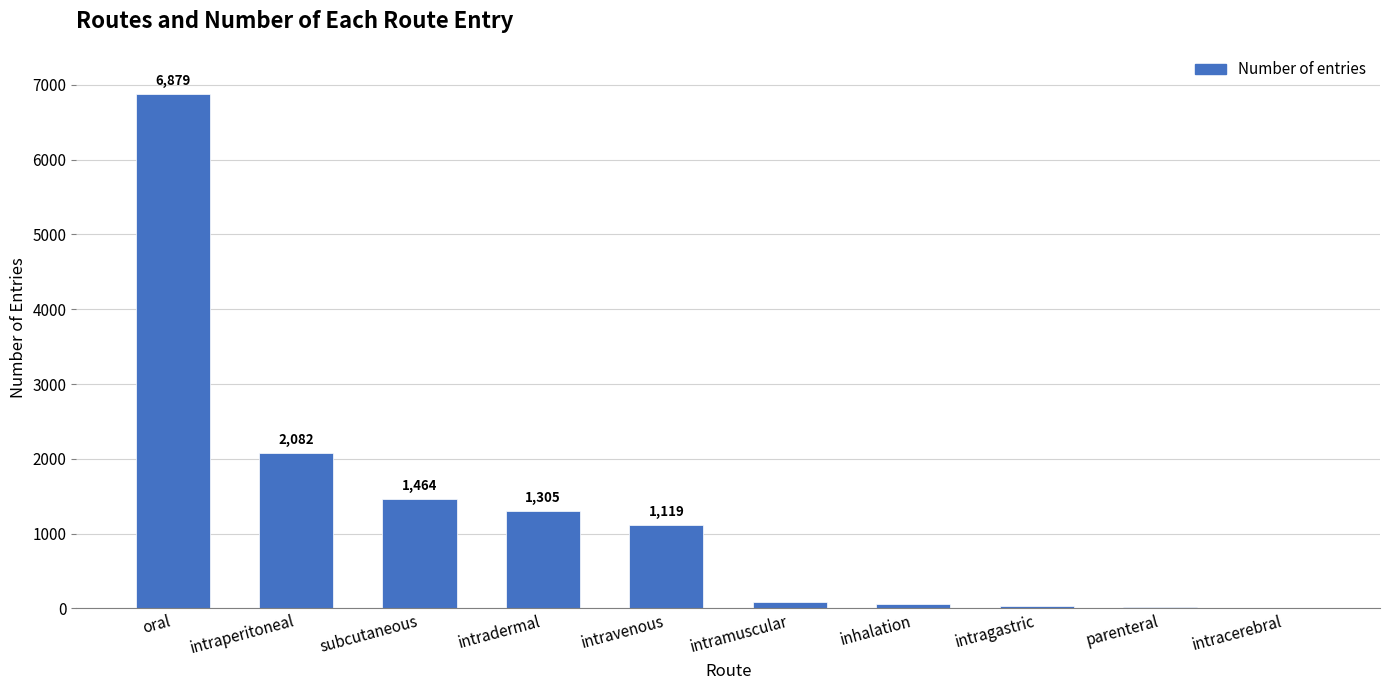

The value at intraperitoneal is 2082. True or false?

True